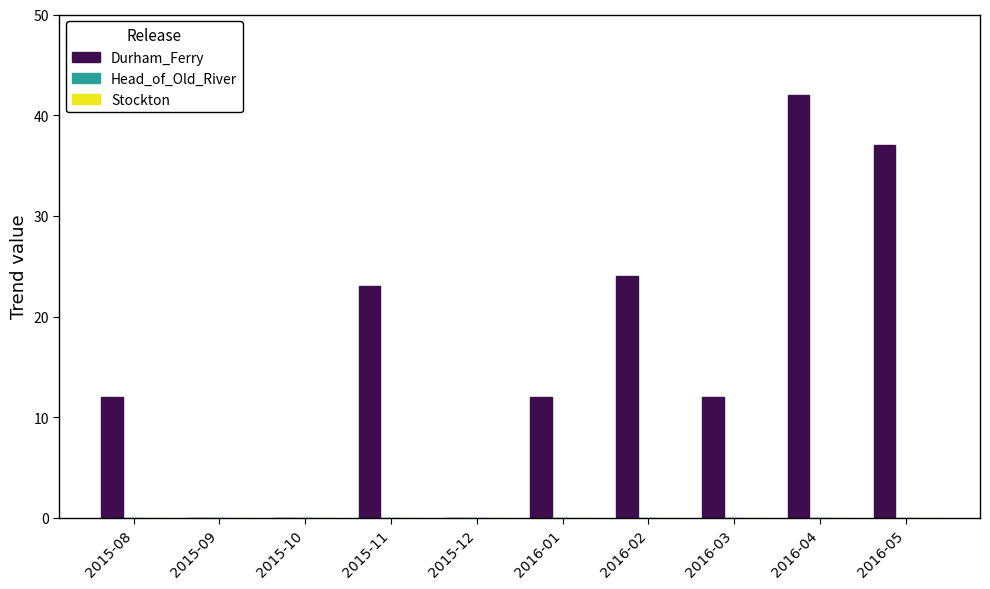

Reading left to right, extract all data points from this chart.

2015-08=12	2015-09=0	2015-10=0	2015-11=23	2015-12=0	2016-01=12	2016-02=24	2016-03=12	2016-04=42	2016-05=37